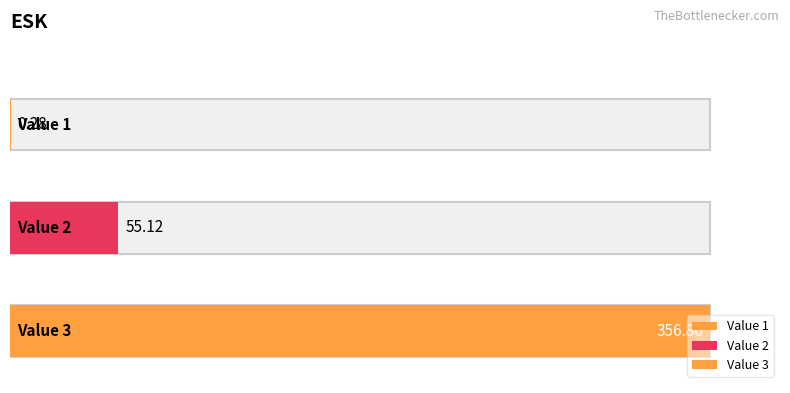

How many data points does each series have?

3